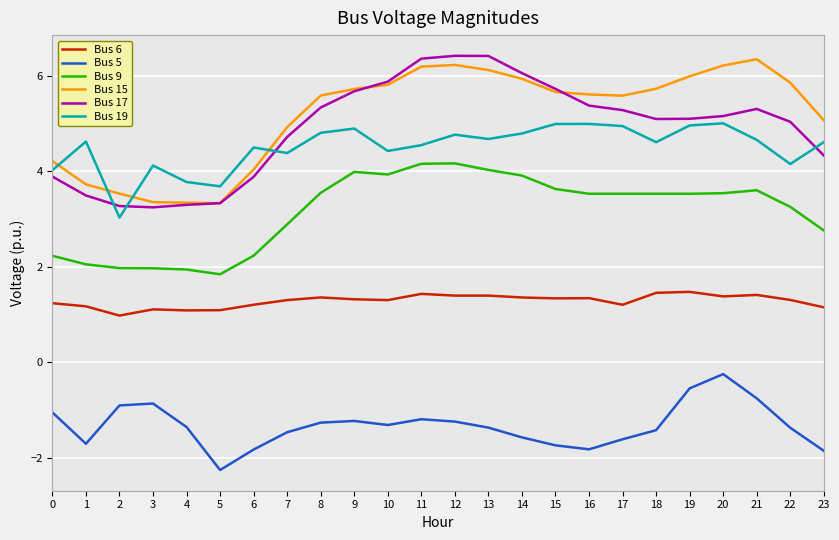

The Bus 17 series shows 8.1 at 19. True or false?

False